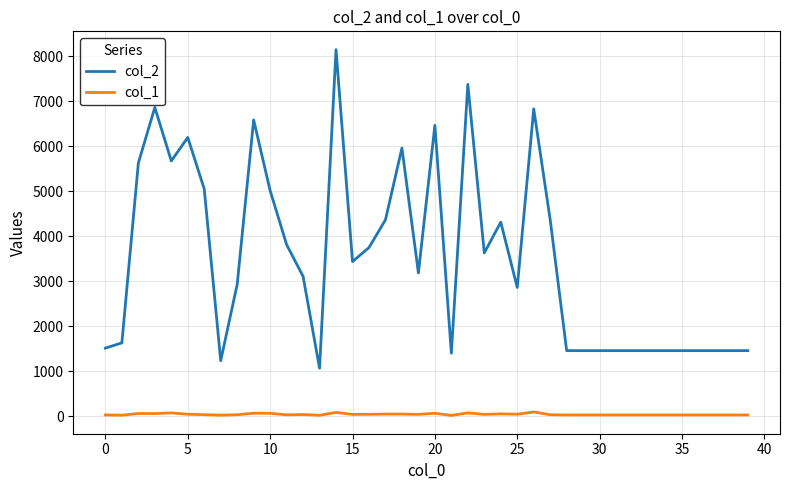

Which series has the largest total across all categories?

col_2